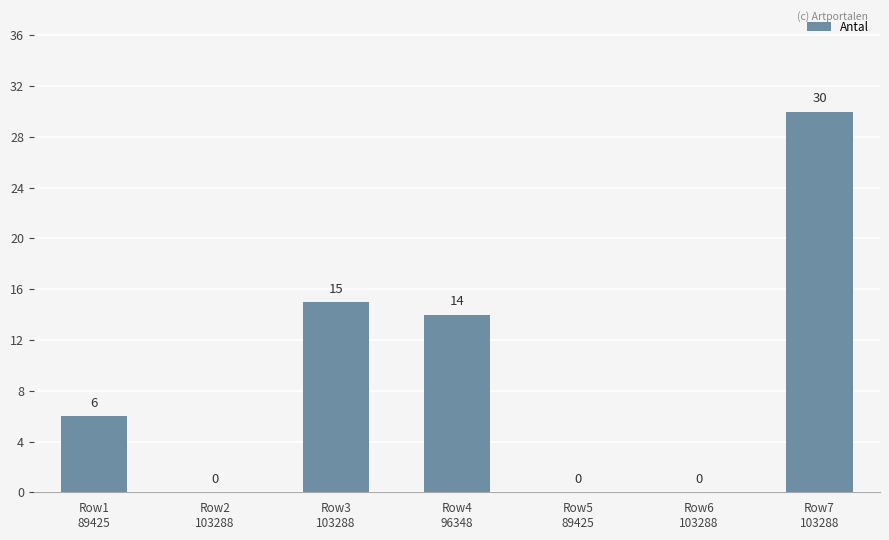

What is the maximum value shown in the chart?

30